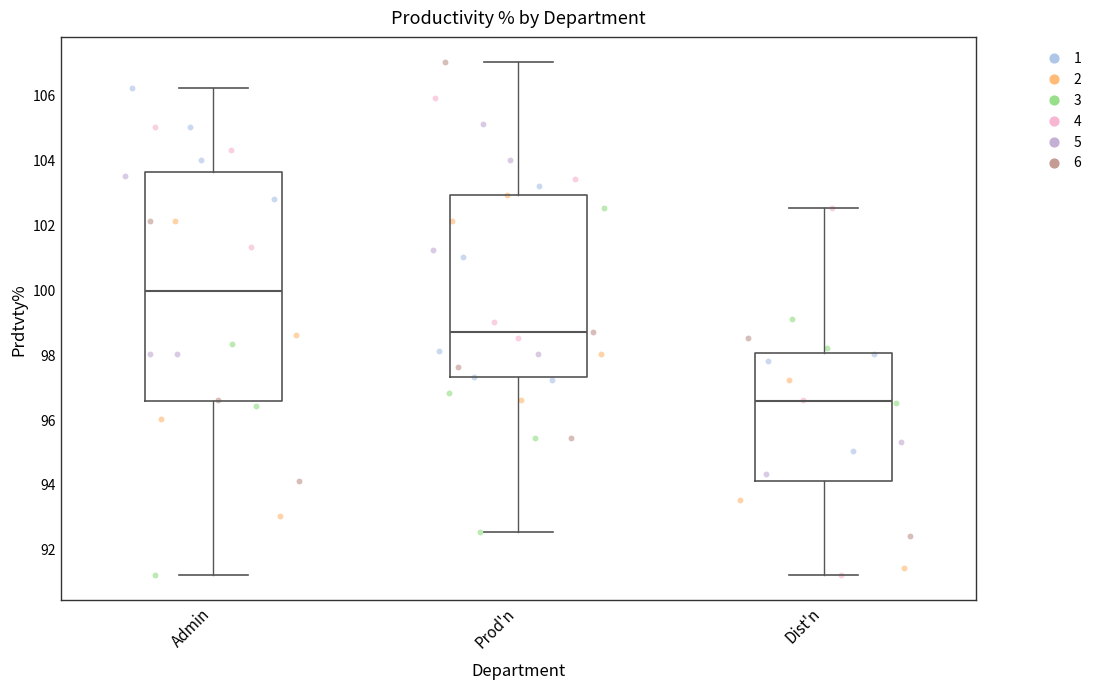

Comparing the boxes themselves (not the whiskers), which one is the tallest?

Admin